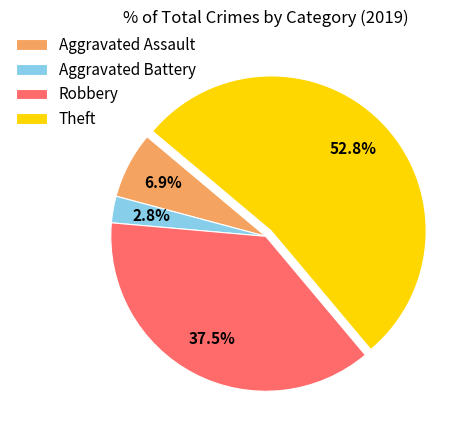

Rank the categories by value from highest to lowest.

Theft, Robbery, Aggravated Assault, Aggravated Battery